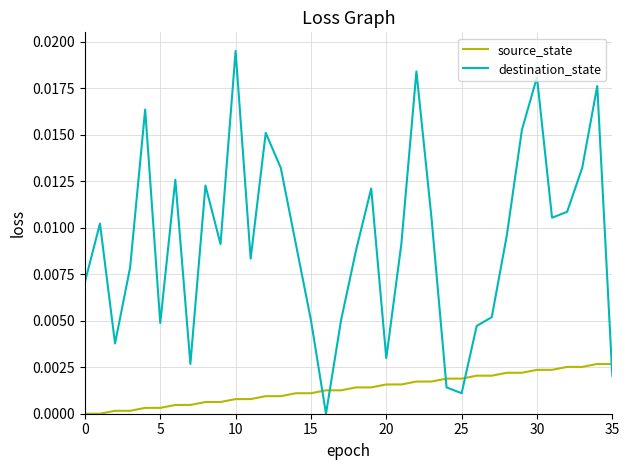

What is the sum of all destination_state values?

0.3